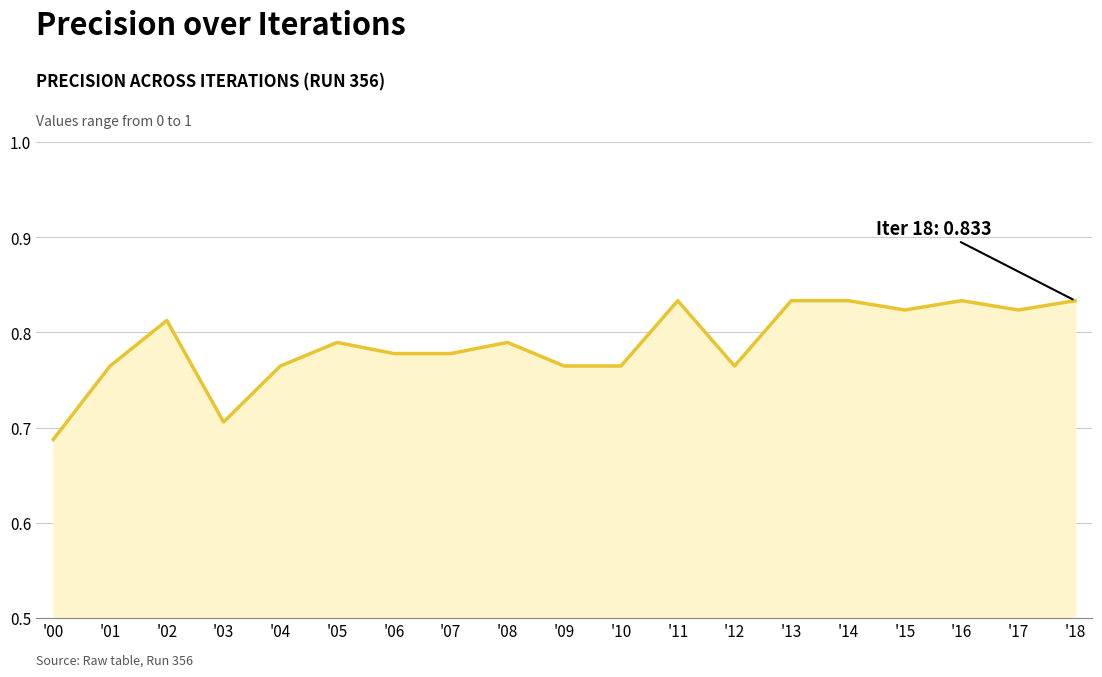

Which has a higher value, '05 or '12?

'05